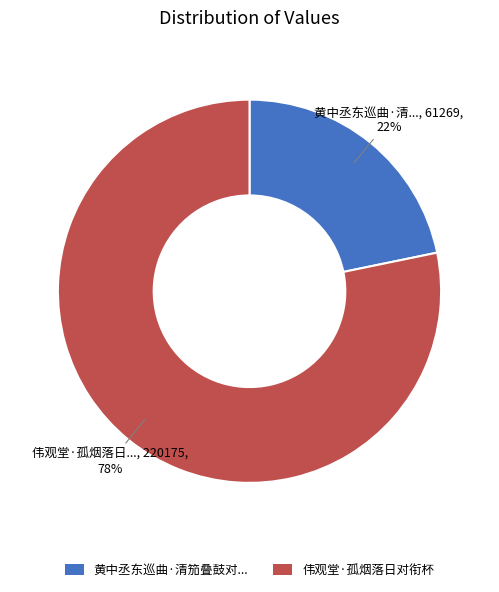

Which category has the biggest portion of the pie?

伟观堂·孤烟落日对衔杯